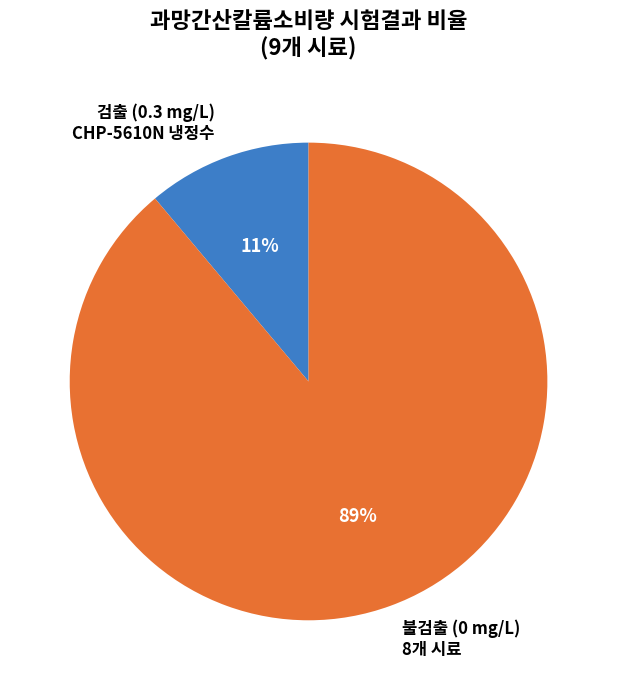

Rank the categories by value from lowest to highest.

검출 (0.3 mg/L) CHP-5610N 냉정수, 불검출 (0 mg/L) 8개 시료